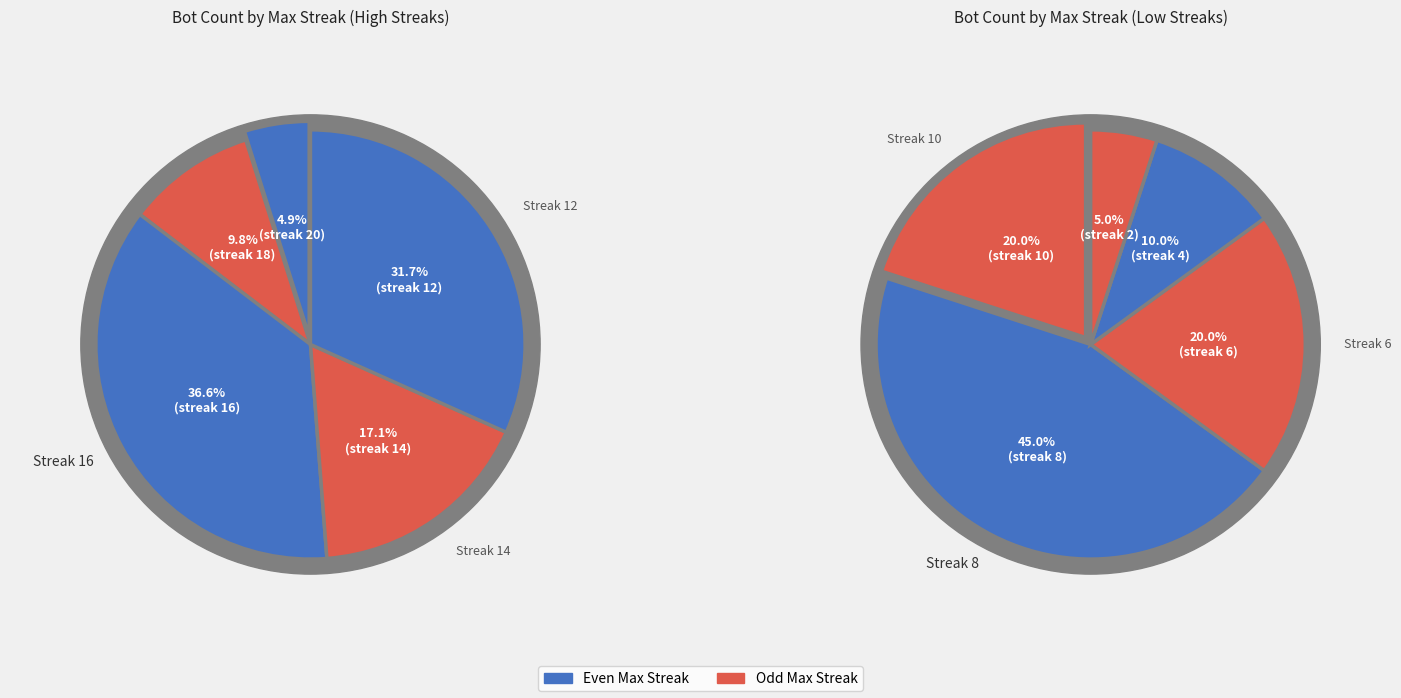

Between maxStreak 8 and maxStreak 2, which is larger?

maxStreak 8